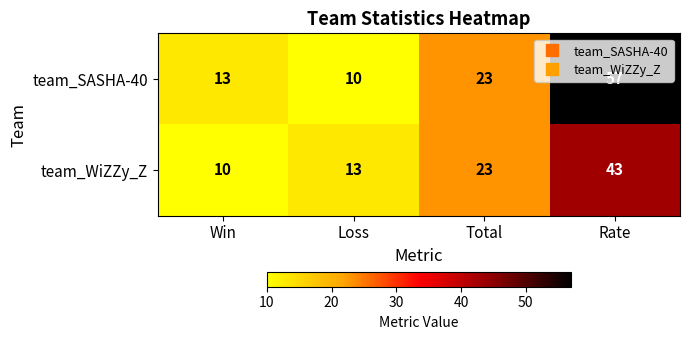

True or false: team_SASHA-40 has a value of 22 at Win.

False